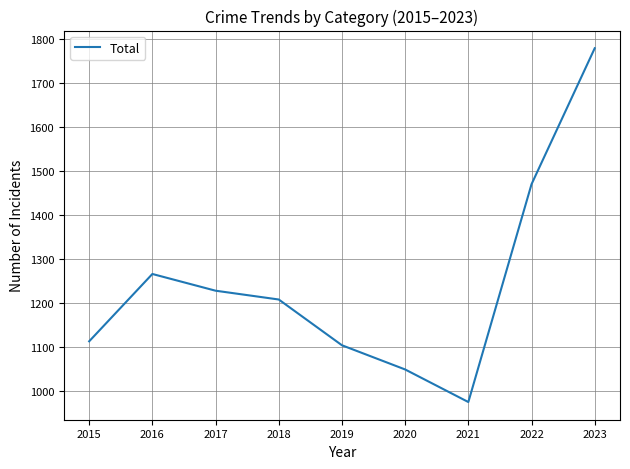

Reading left to right, what are all the values shown in this chart?

2015=1112	2016=1265	2017=1227	2018=1207	2019=1103	2020=1048	2021=974	2022=1469	2023=1778